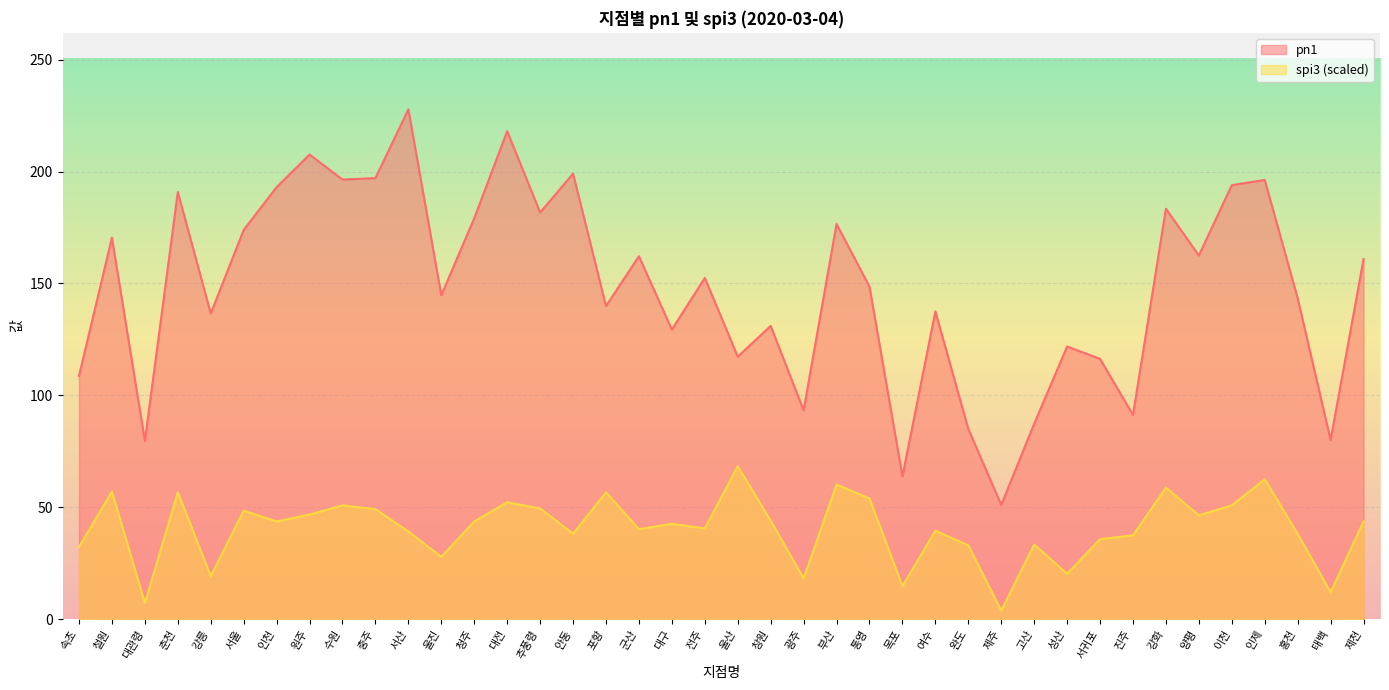

What is the label of the 28th point from the right?

청주